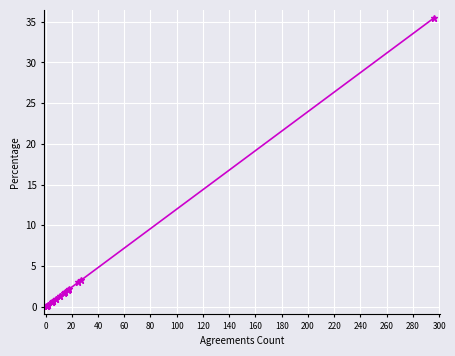

What is the smallest value displayed?

0.1